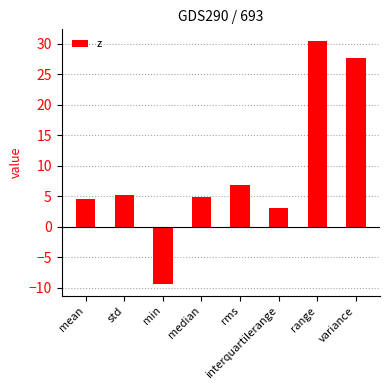

At which category does the chart reach its minimum across all series?

min